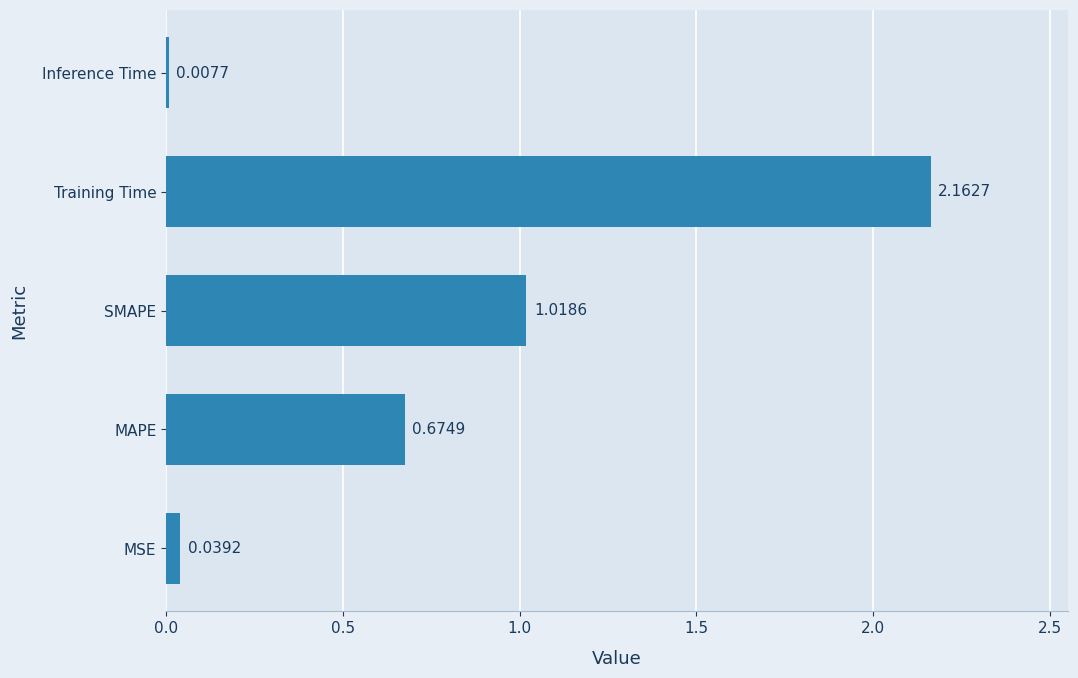

What is the change in value from MAPE to Training Time?

+1.5